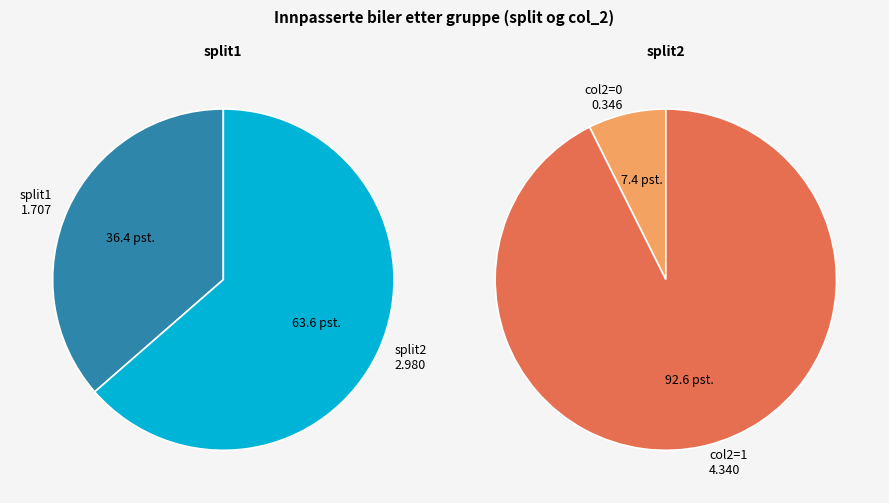

Does any single category account for the majority?

No